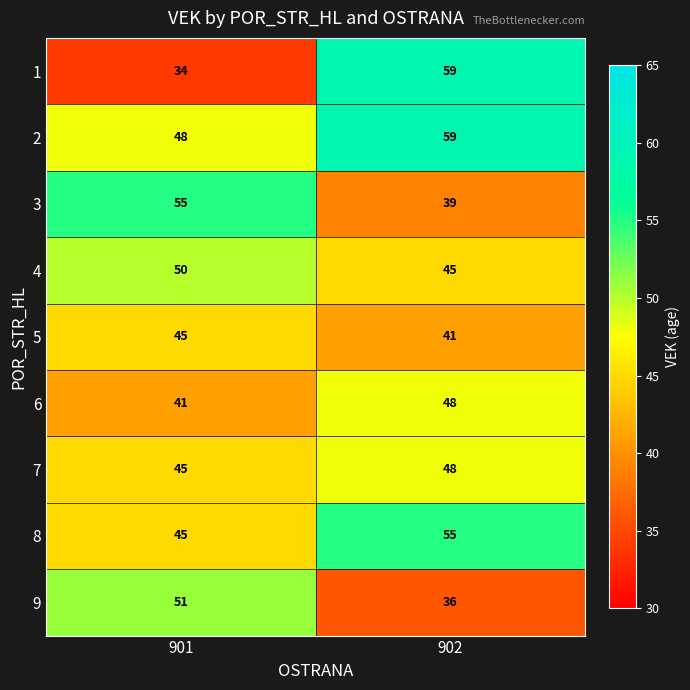

What is the approximate value of 1 at 902?

59